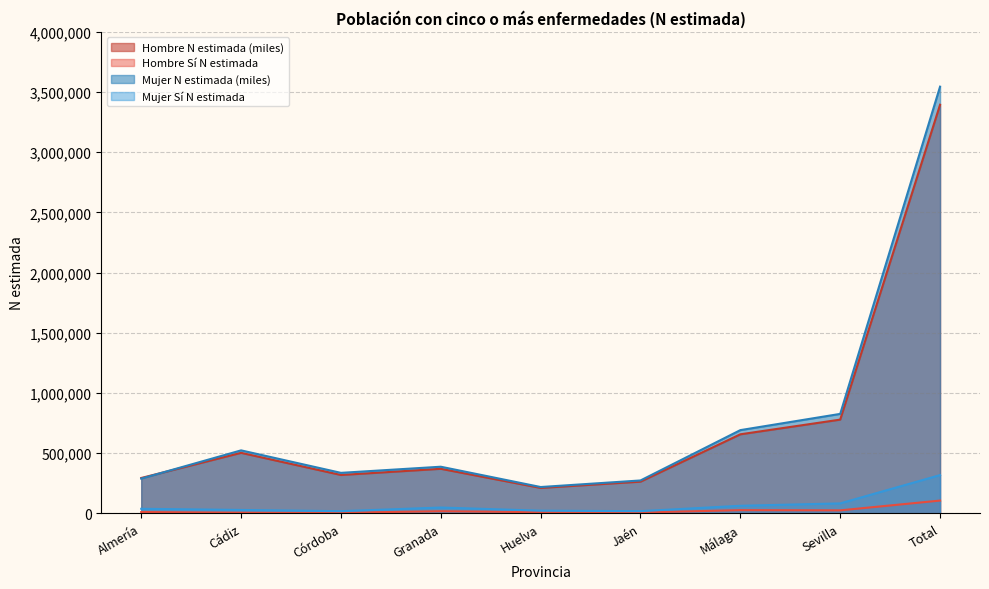

What is the spread (max minus min) of values at Sevilla?

801396